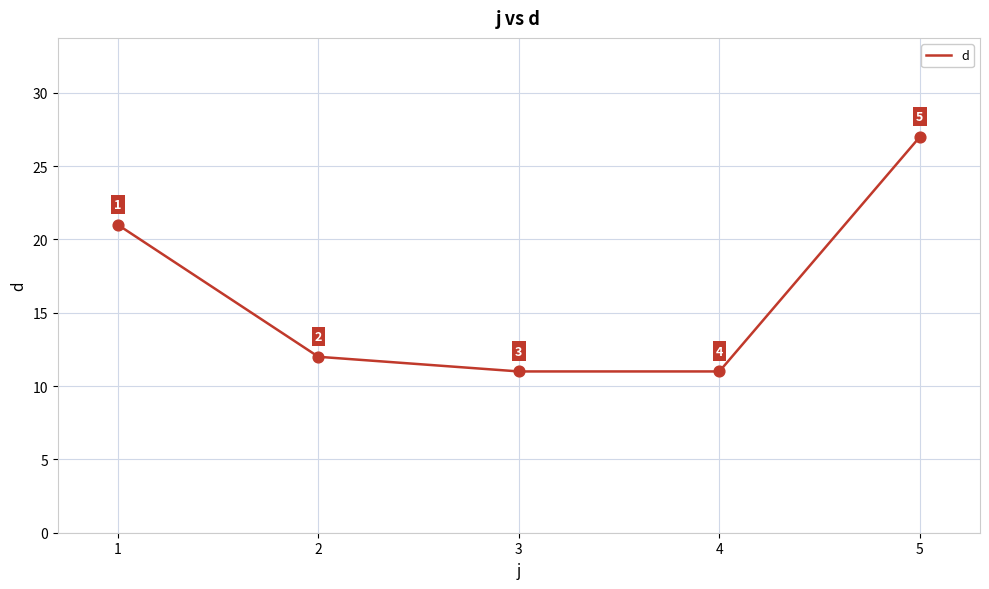

Approximately how many times larger is the value at 5 compared to 1?

1.3